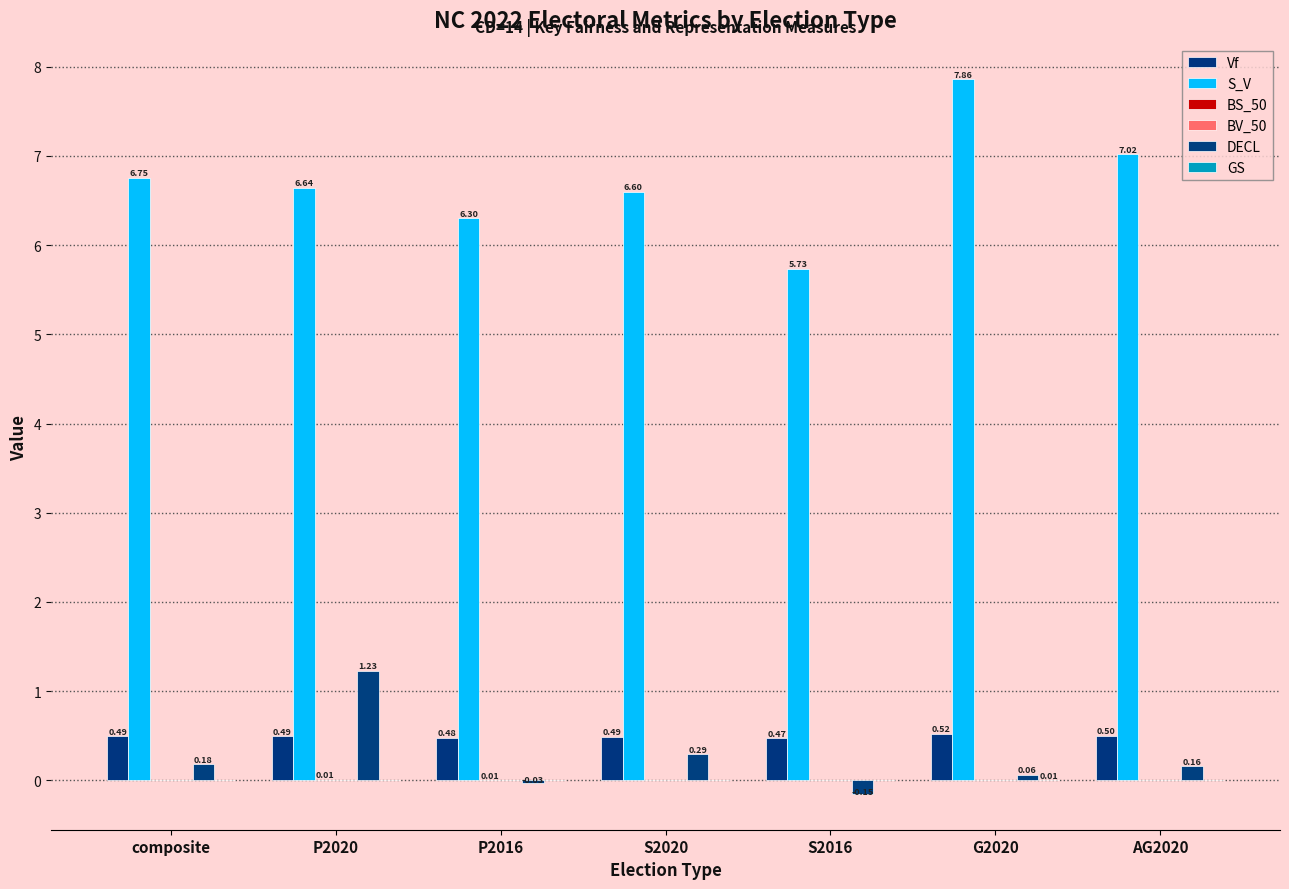

Count the number of categories in the chart.

7